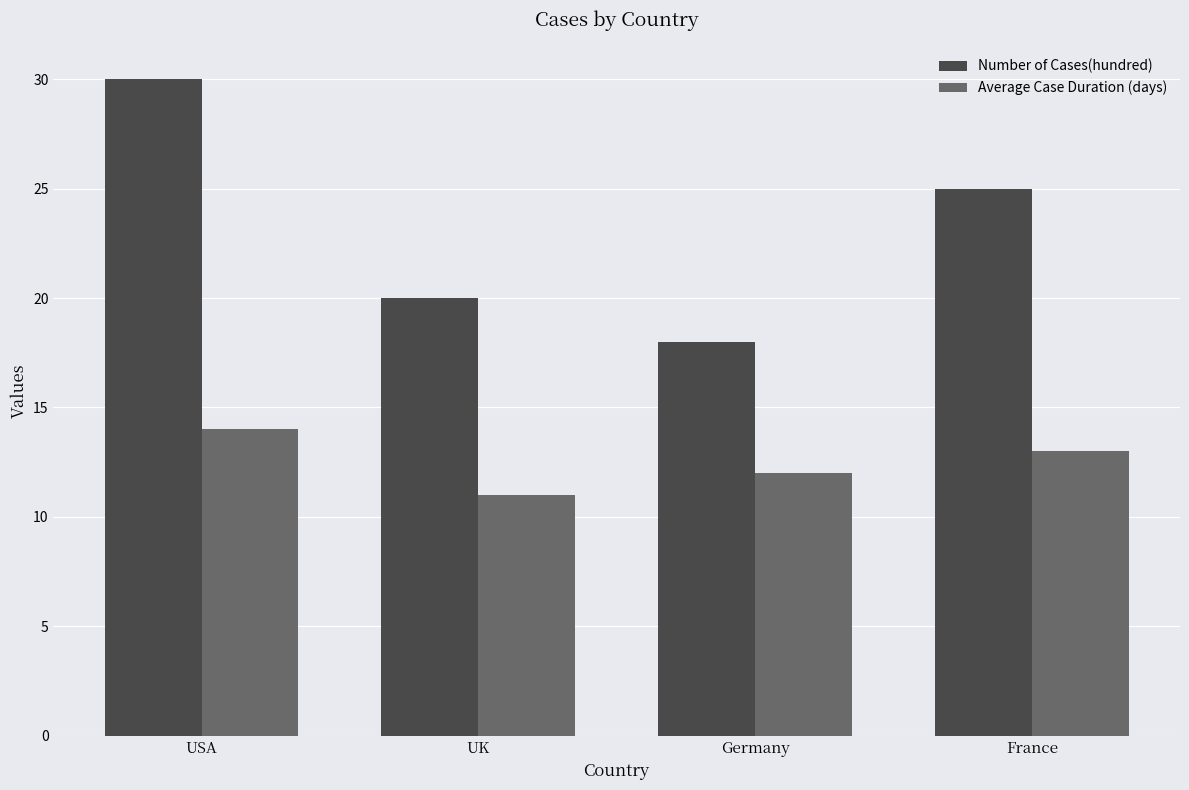

What value does the Number of Cases(hundred) series have at Germany, to the nearest 10?

20